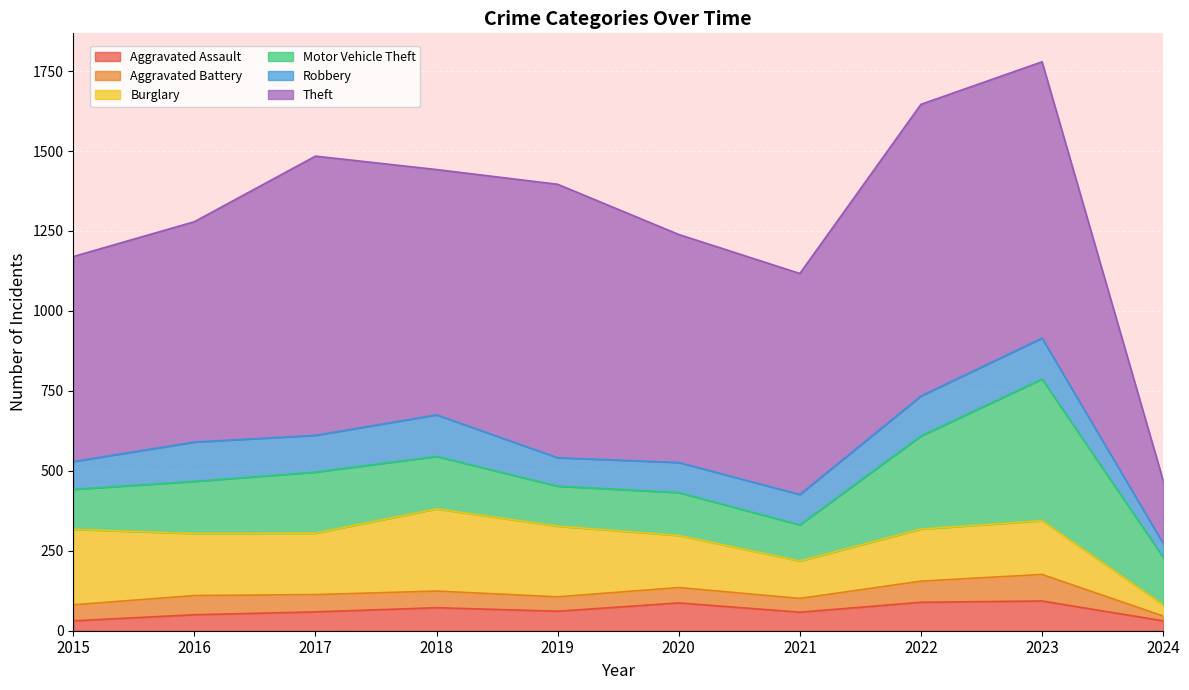

The value of Burglary at 2022 is 253. True or false?

False